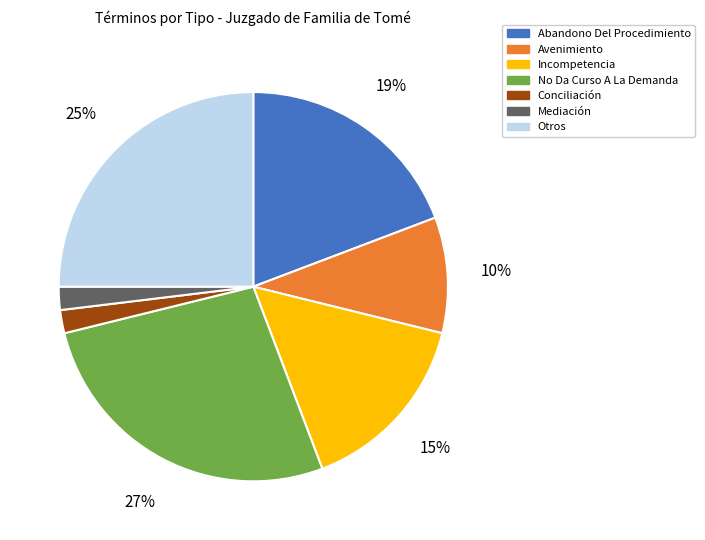

To the nearest percent, what percentage of the pie is Otros?

25%